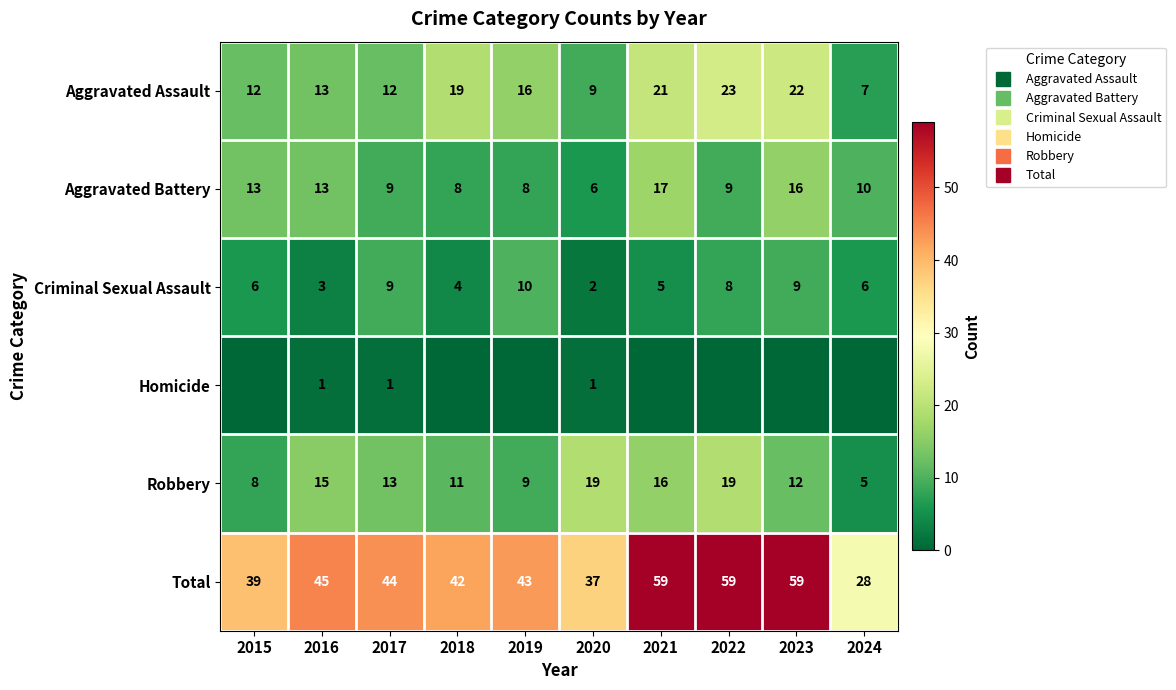

Between 2018 and 2019, which series saw the biggest shift?

Criminal Sexual Assault